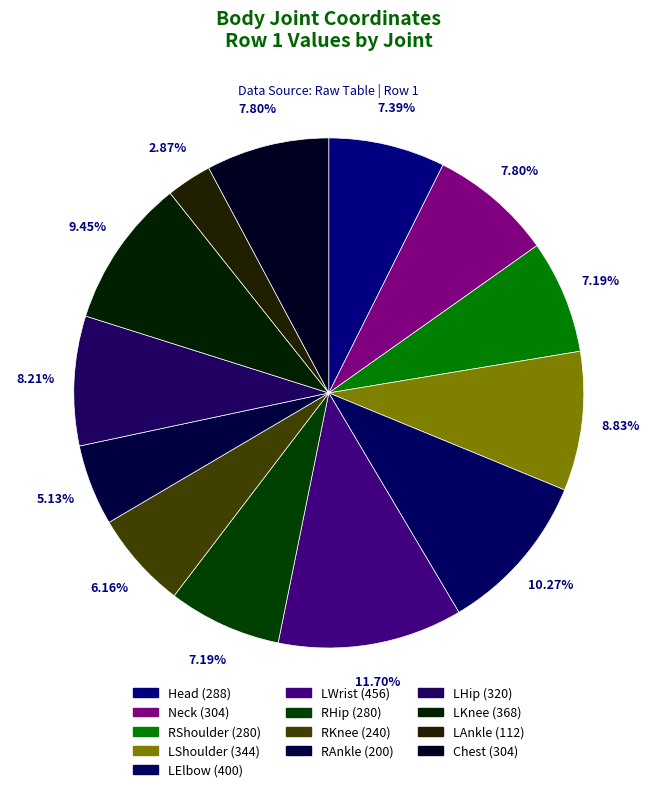

To the nearest percent, what portion does LWrist represent?

12%